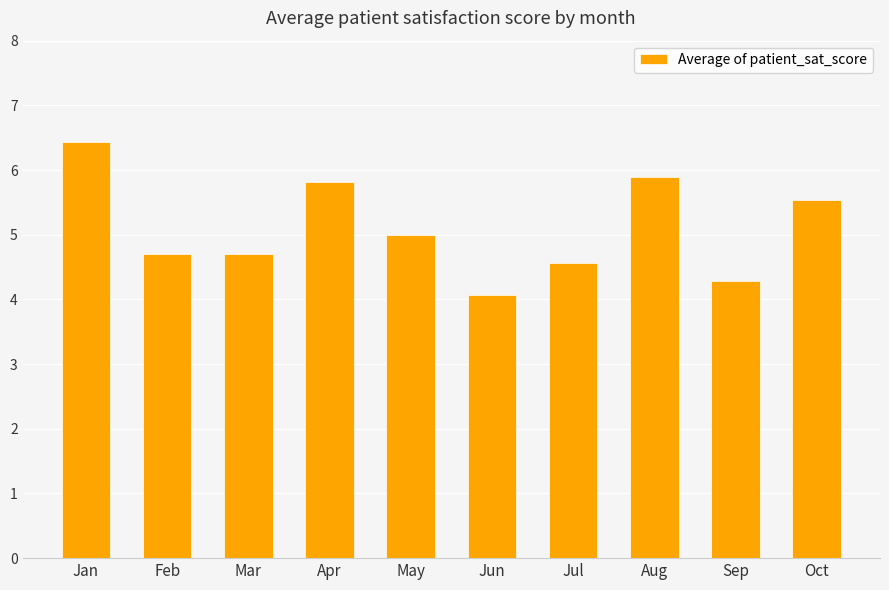

How many bars are there in total?

10